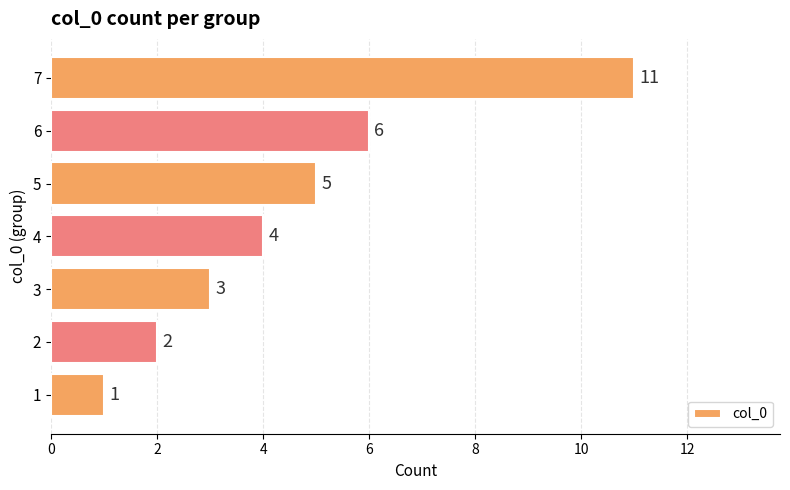

What is the change in value from 6 to 7?

+5